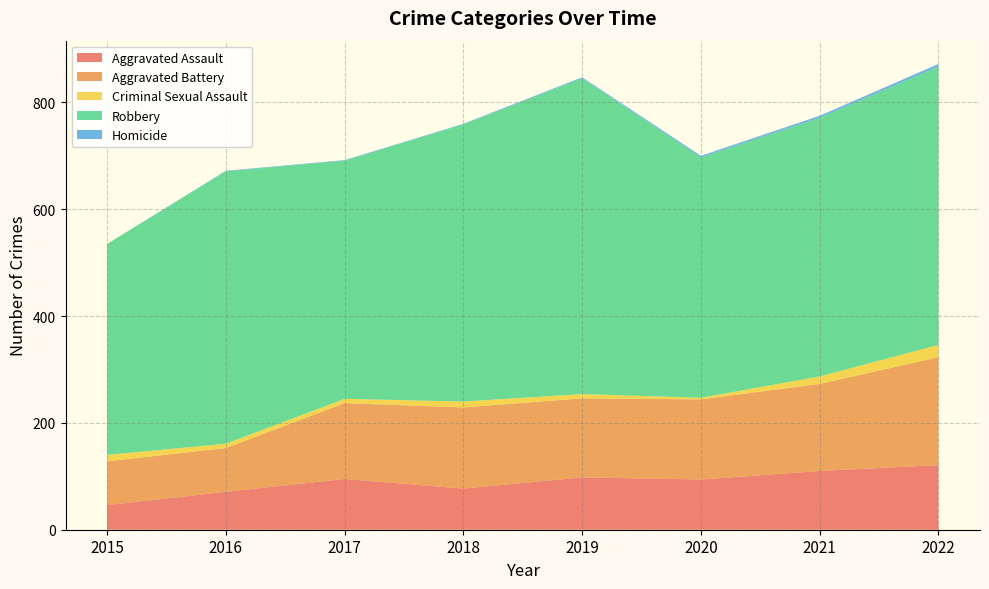

Reading right to left, transcribe all the data shown in this chart.

Aggravated Assault: 2022=121	2021=110	2020=94	2019=98	2018=77	2017=95	2016=71	2015=46
Aggravated Battery: 2022=202	2021=163	2020=150	2019=148	2018=152	2017=142	2016=82	2015=82
Criminal Sexual Assault: 2022=23	2021=14	2020=3	2019=8	2018=11	2017=8	2016=8	2015=12
Robbery: 2022=521	2021=484	2020=450	2019=591	2018=519	2017=446	2016=510	2015=395
Homicide: 2022=5	2021=4	2020=3	2019=2	2018=1	2017=1	2016=1	2015=0